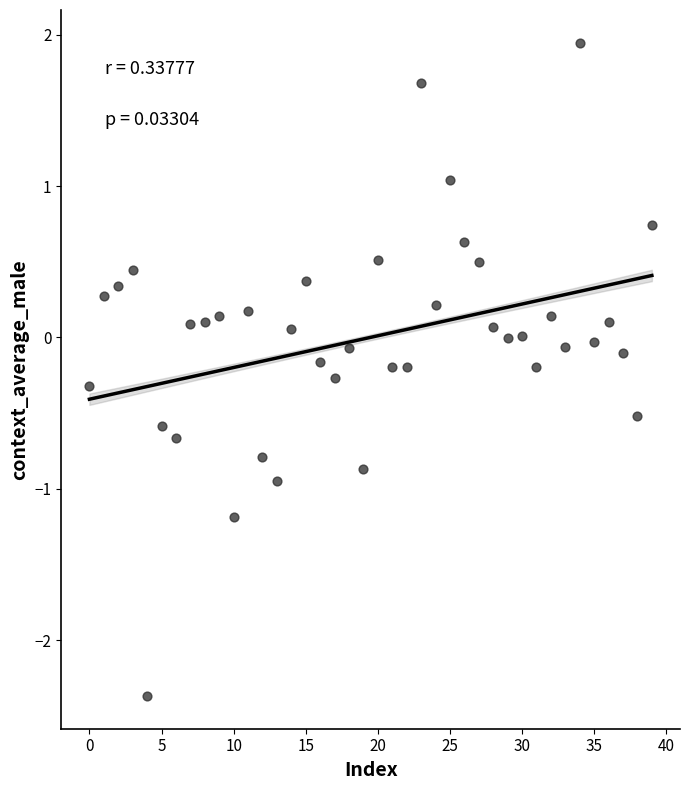

What is the range of Y values (max minus min)?

4.3